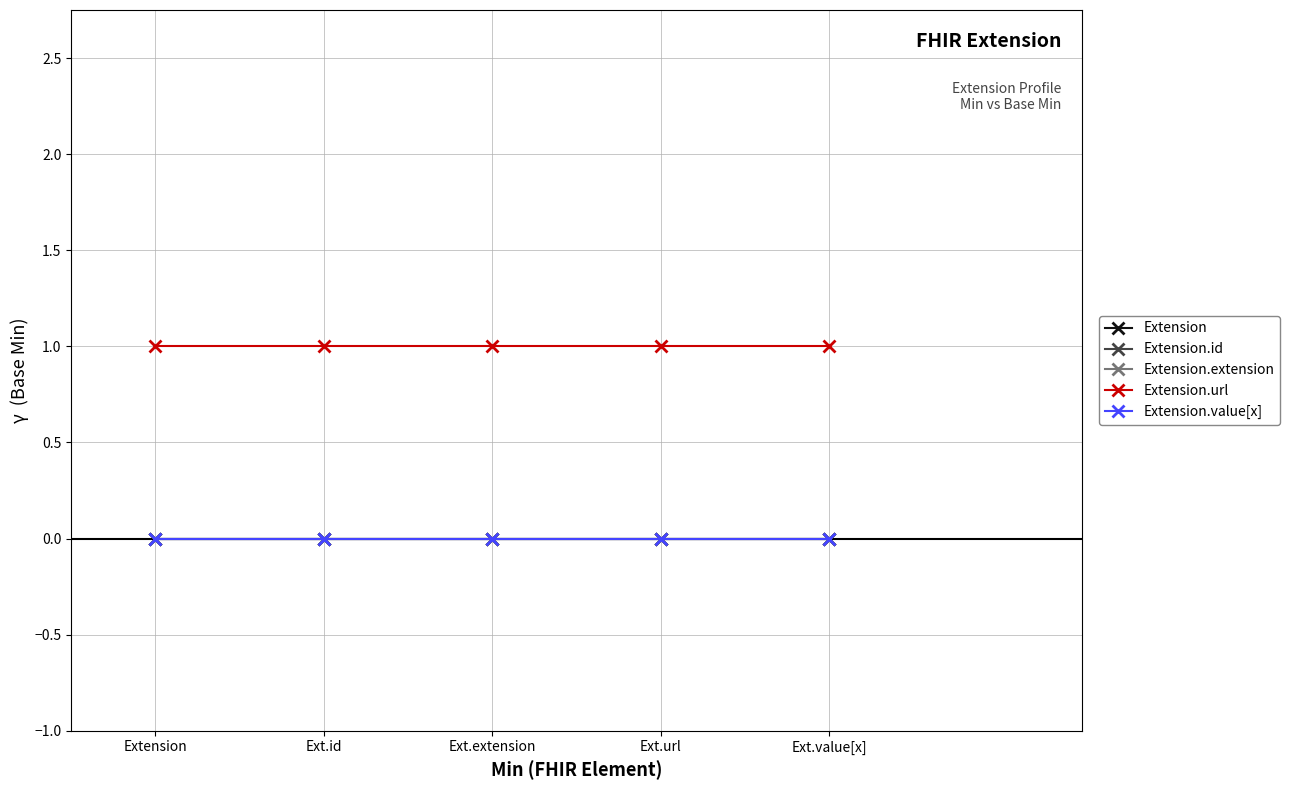

True or false: Extension.value[x] and Extension.id cross at least once.

False